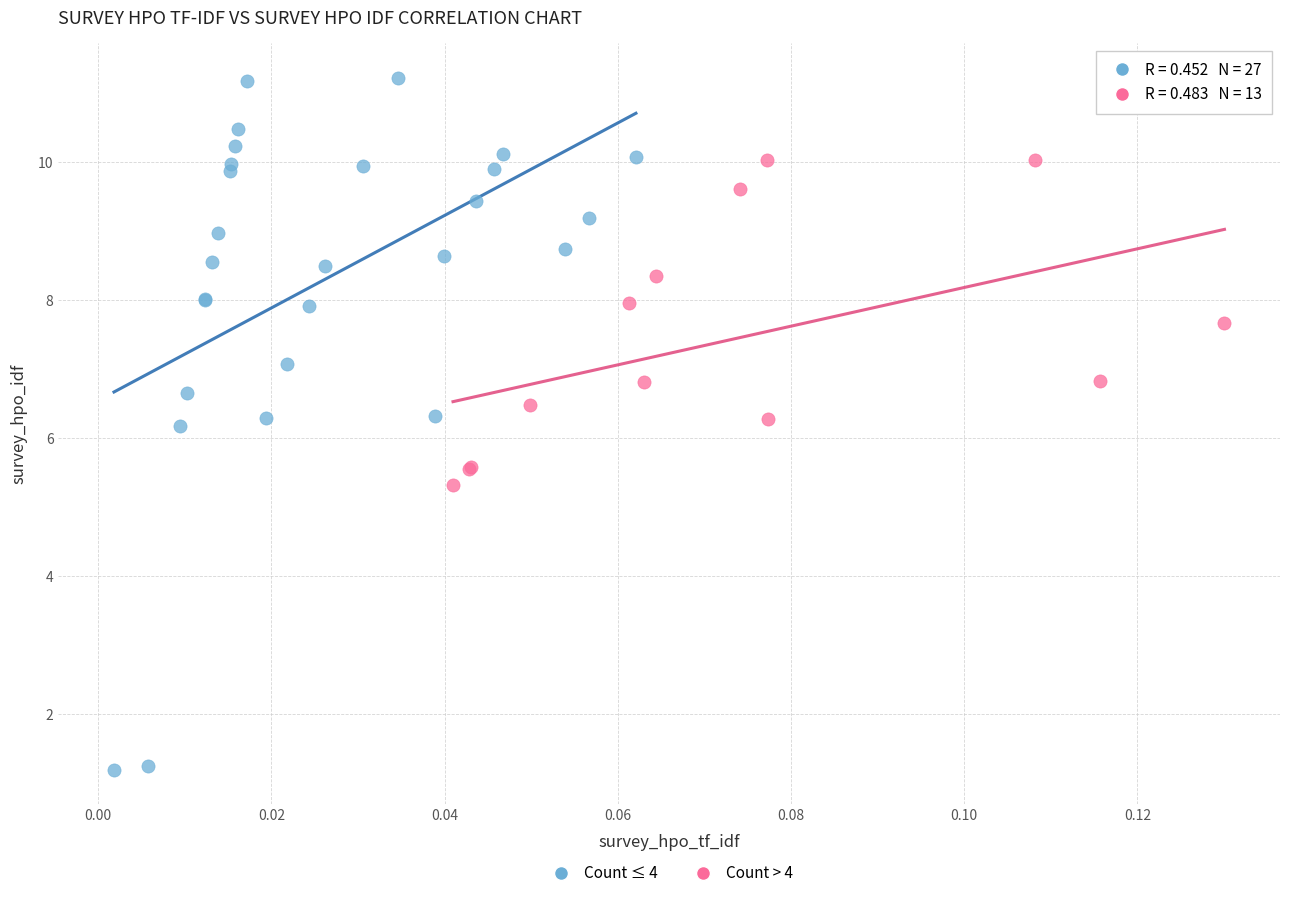

Which series reaches the maximum Y coordinate?

Count ≤ 4